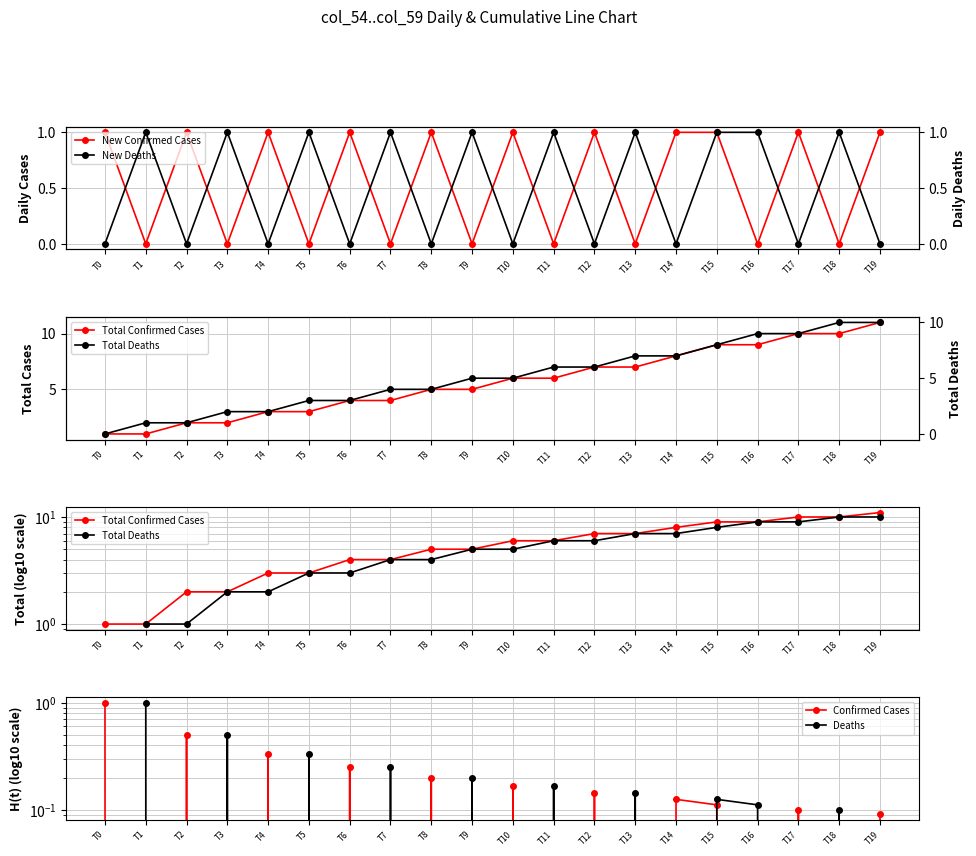

True or false: Total Confirmed Cases has a value of 1.0 at T0.

True